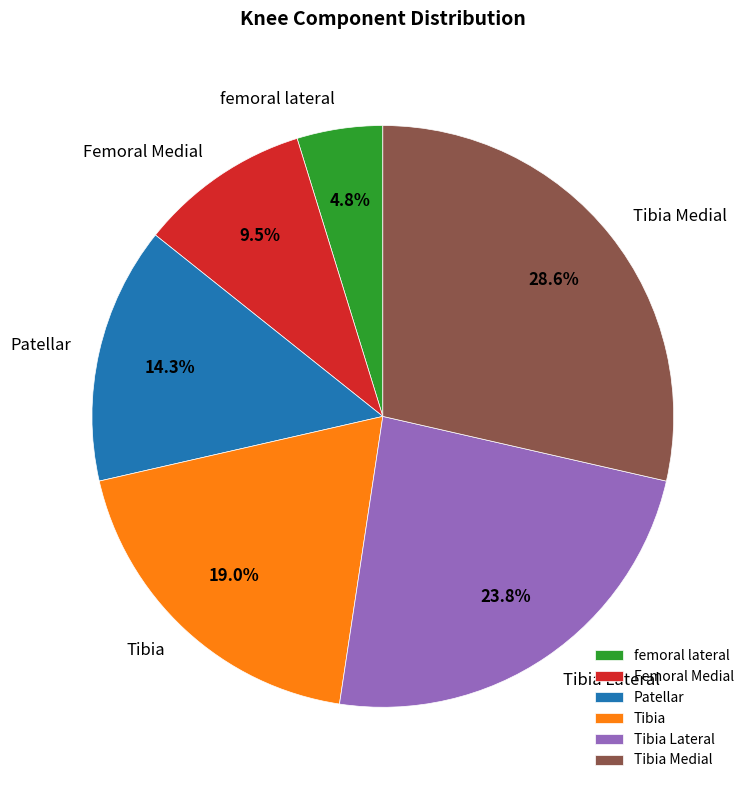

Which has a higher value, Tibia Lateral or Tibia Medial?

Tibia Medial